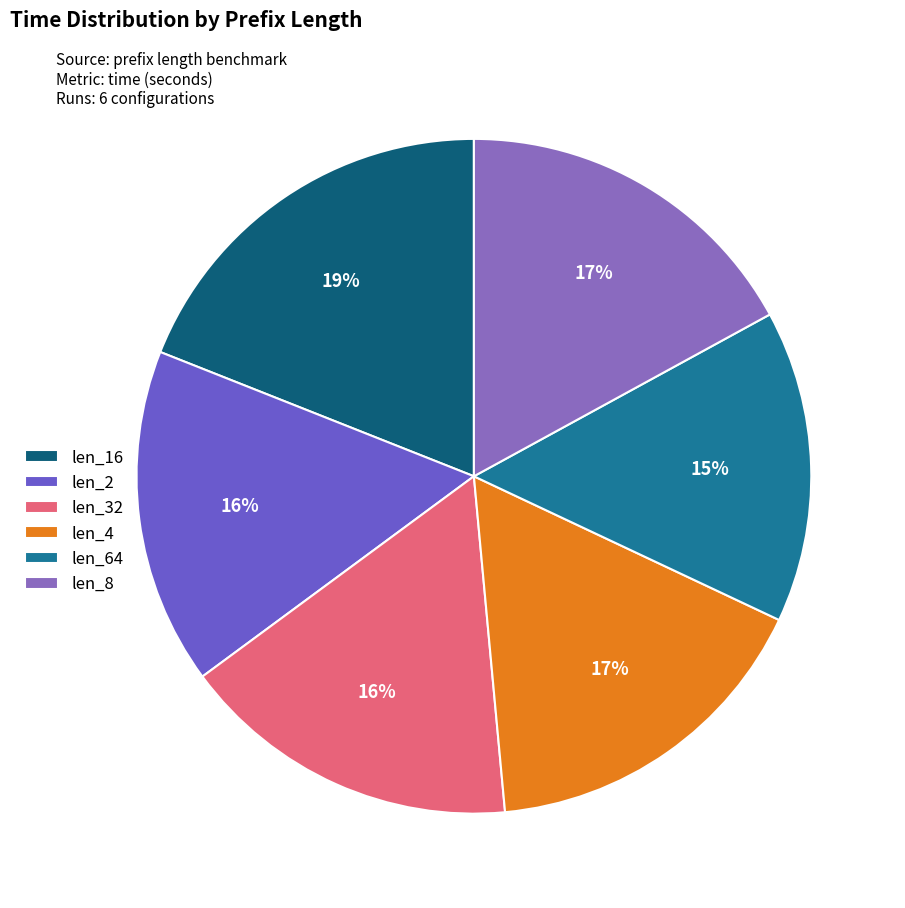

To the nearest percent, what is the average slice percentage?

17%